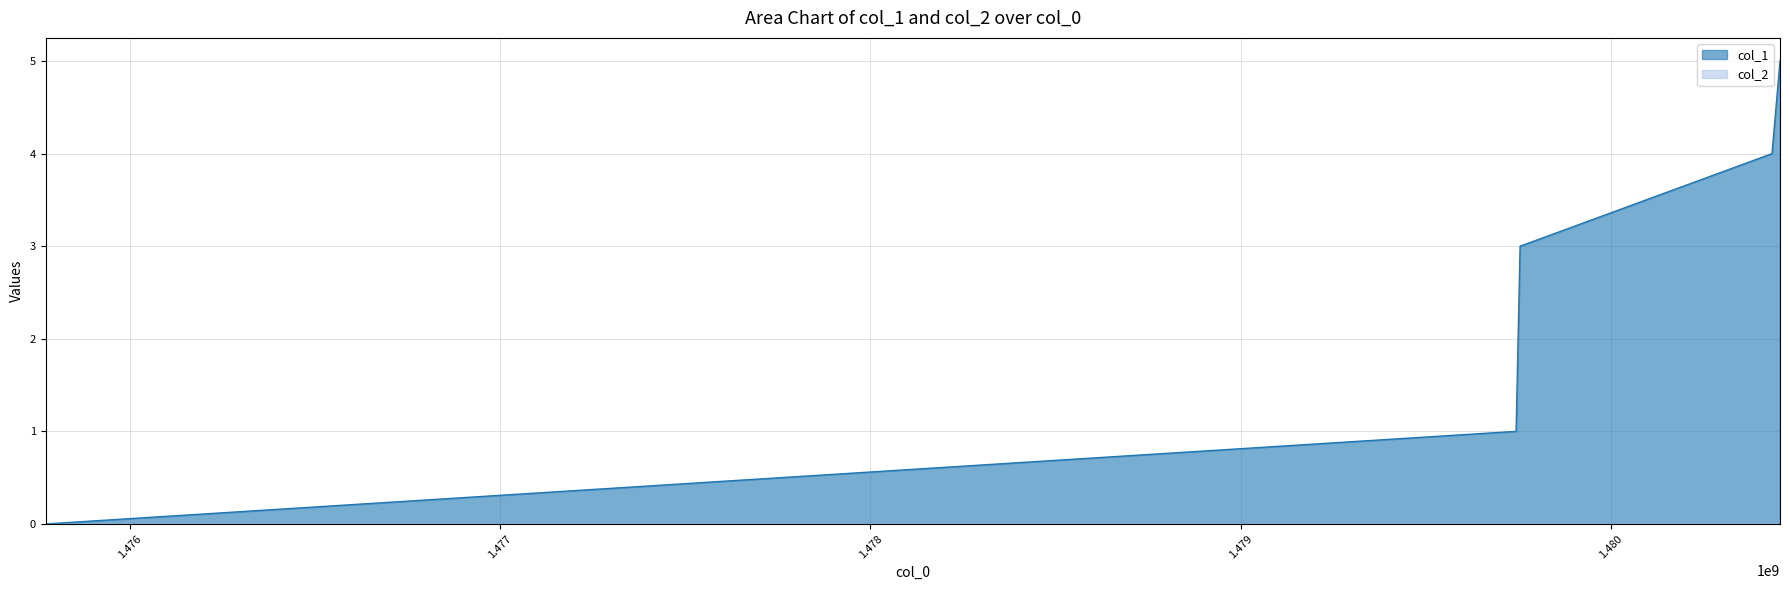

What is the difference between the second highest and second lowest values?

3